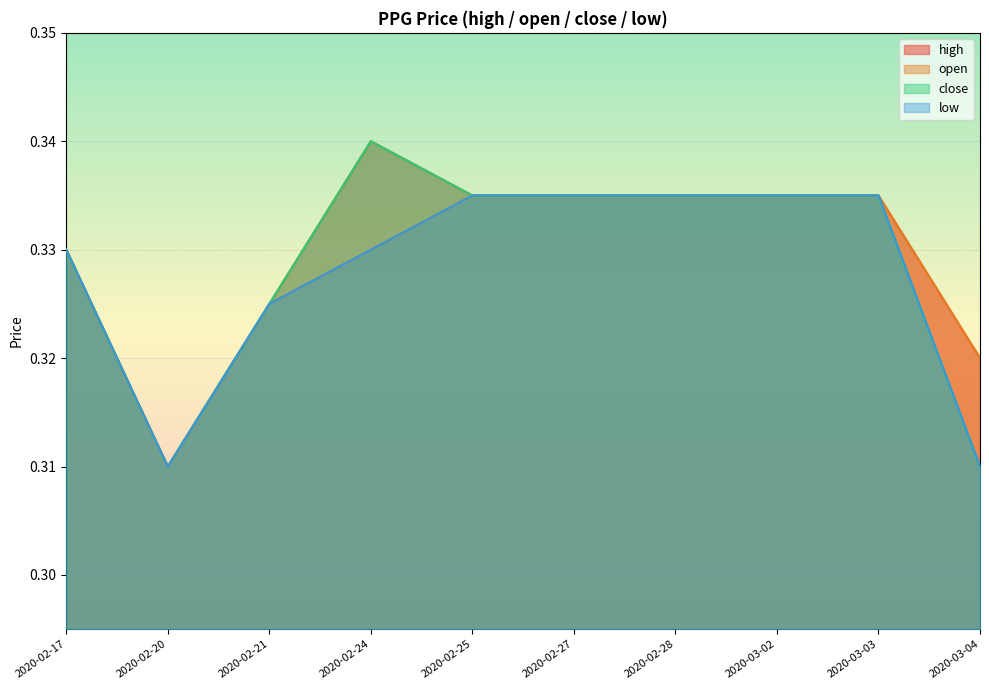

What is the label of the 5th point from the right?

2020-02-27